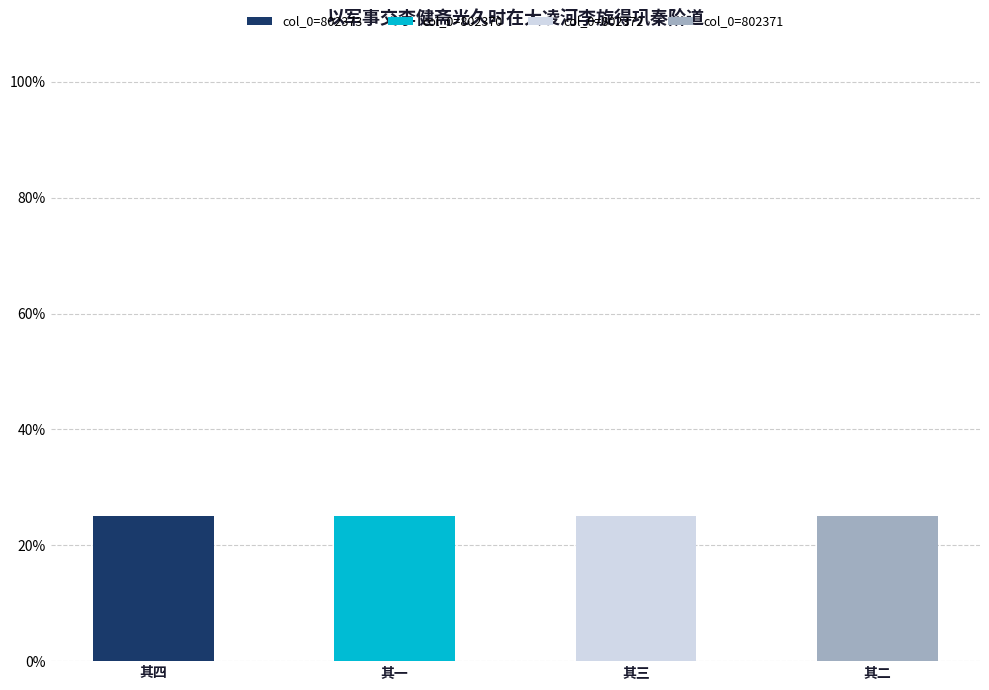

Are the bars horizontal?

No